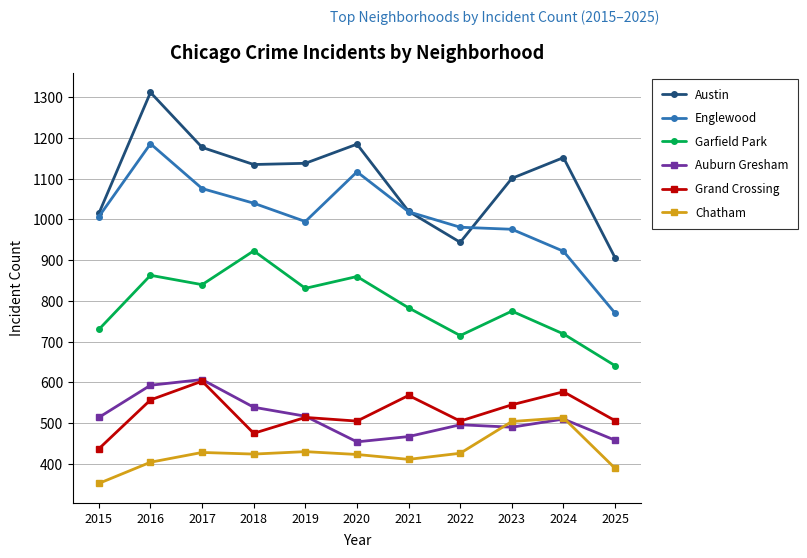

At how many categories does at least one series exceed 716?

11